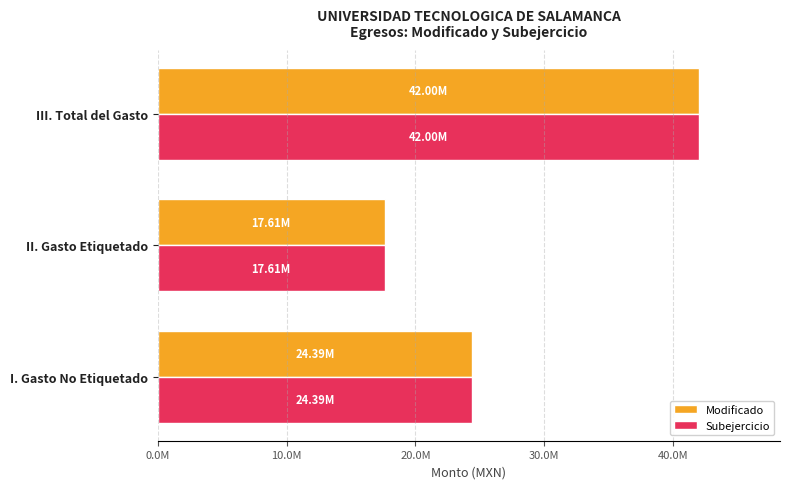

What are all the series names shown in the legend?

Modificado, Subejercicio